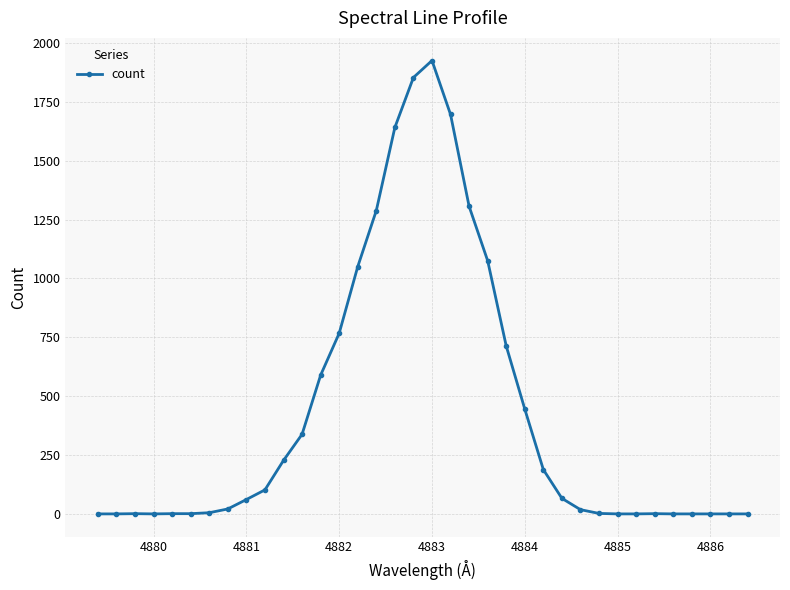

True or false: there are more than 0 points higher than both neighbors.

True